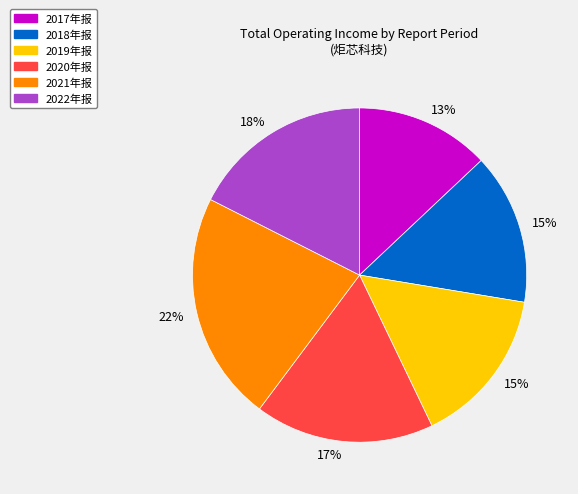

Is there a majority slice in this chart?

No